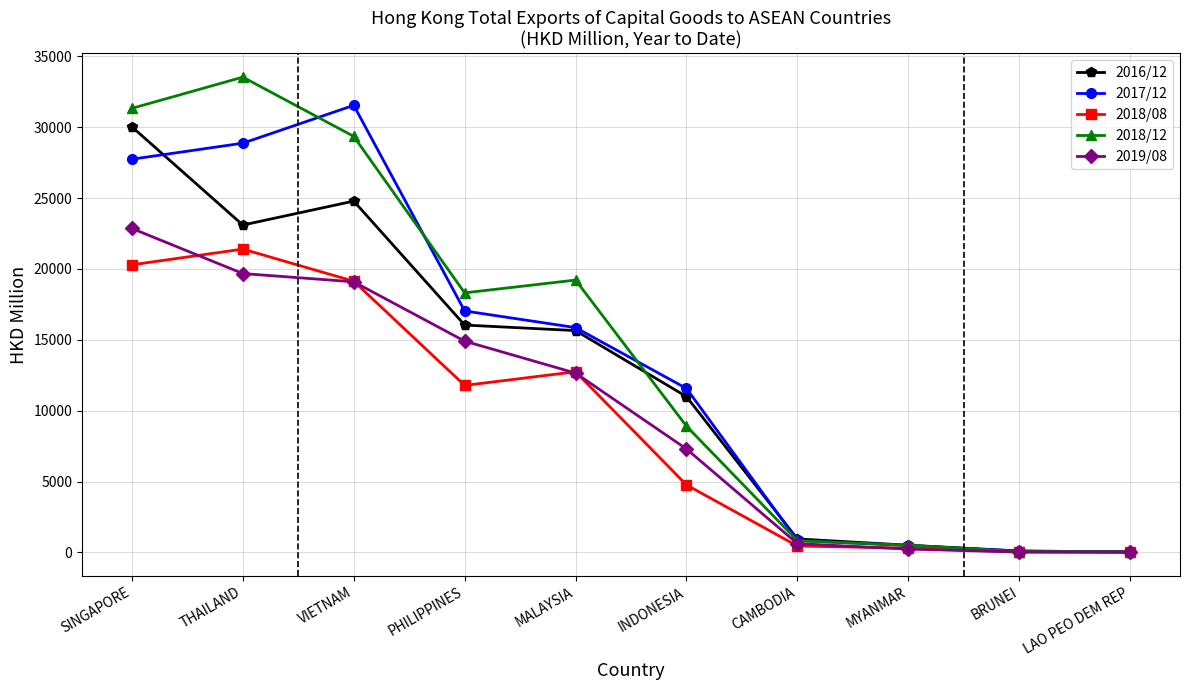

What is the approximate value of 2018/12 at VIETNAM?

29358.0